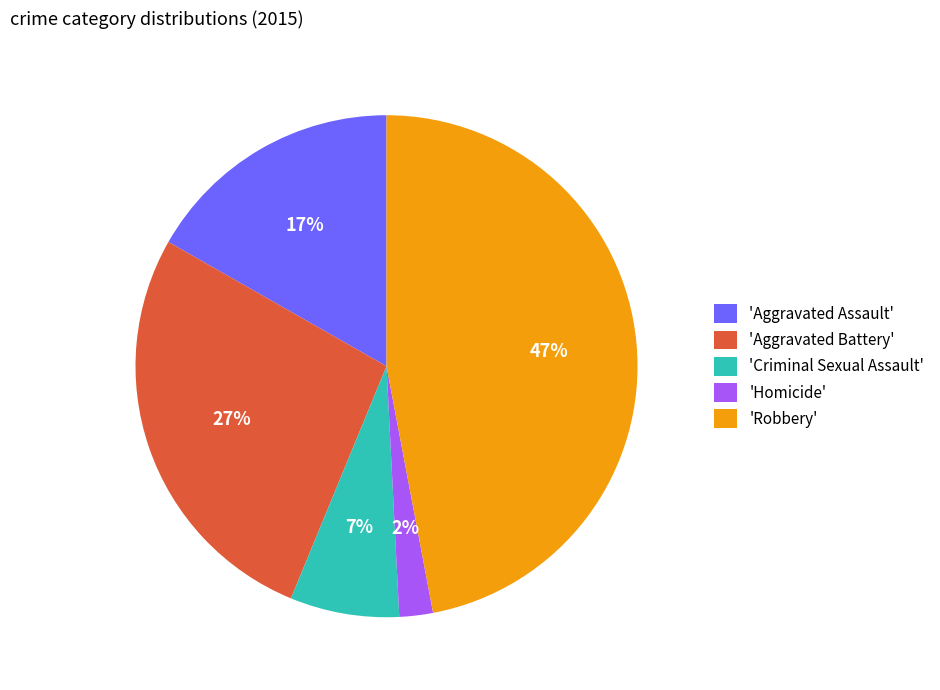

Which category has the smallest portion of the pie?

'Homicide'